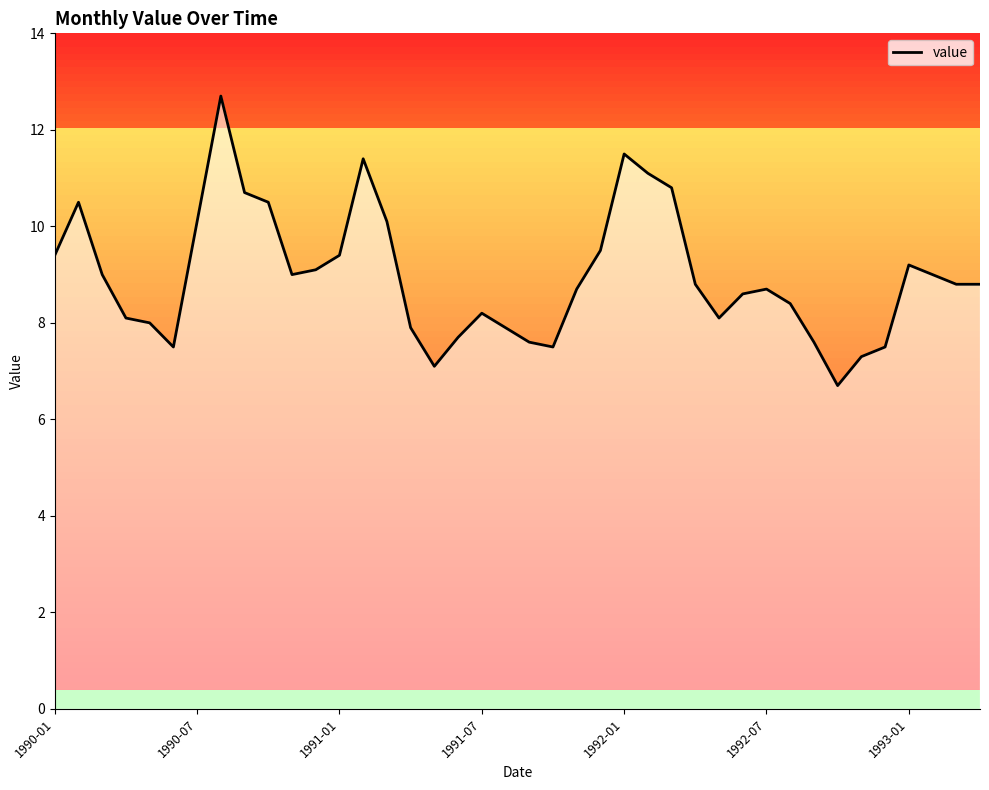

What position from the right is 10?

30